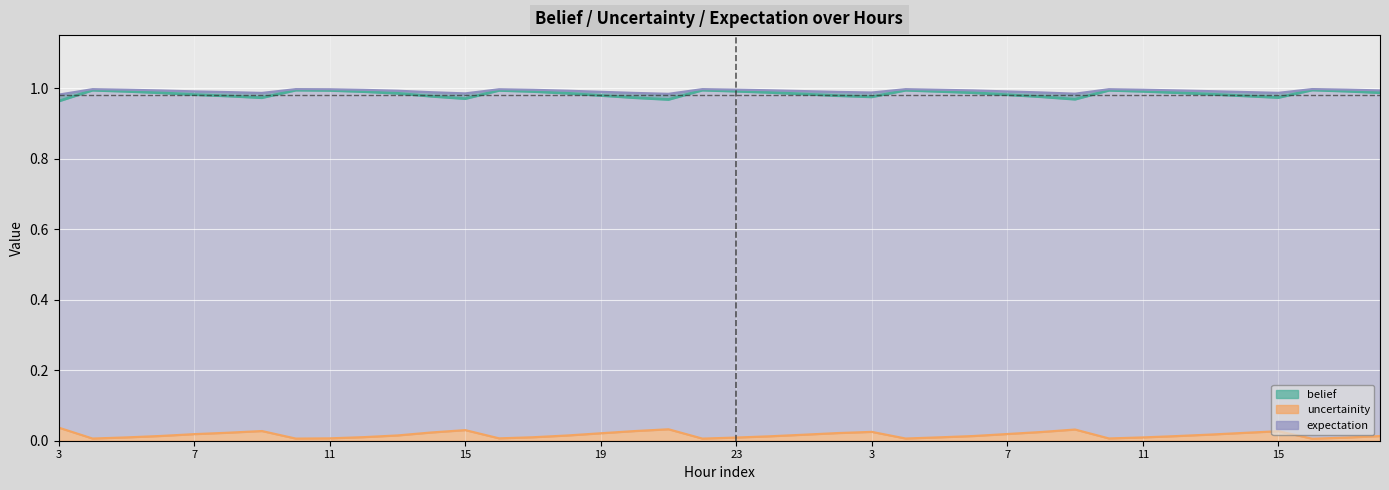

In uncertainity, how many points are lower than both neighbors (excluding endpoints)?

7